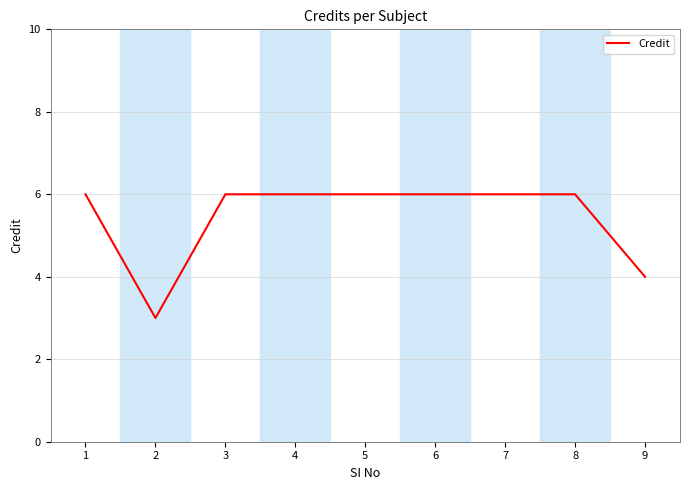

Does the chart display data point markers on the line(s)?

No